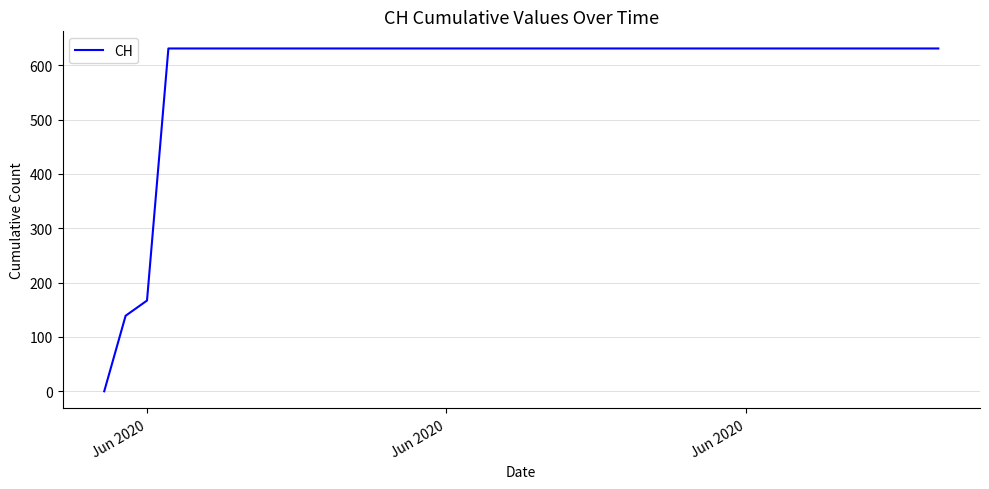

What is the greatest value displayed?

631